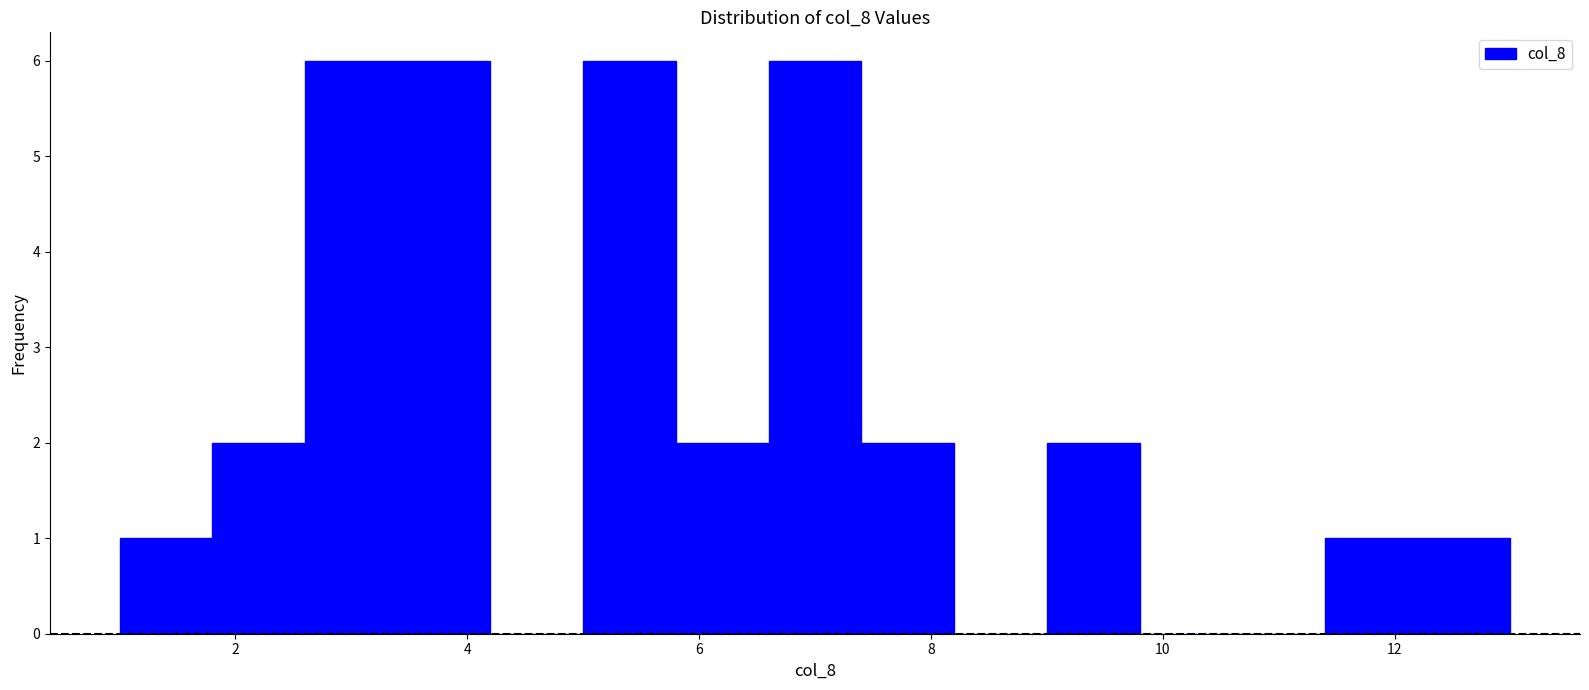

Reading left to right, transcribe this chart: for each bar, give the range it covers on the x-axis and its height. The values are not printed on the chart, so give them approximately, as read against the axis.

1.0 to 1.8: 1
1.8 to 2.6: 2
2.6 to 3.4: 6
3.4 to 4.2: 6
4.2 to 5.0: 0
5.0 to 5.8: 6
5.8 to 6.6: 2
6.6 to 7.4: 6
7.4 to 8.2: 2
8.2 to 9.0: 0
9.0 to 9.8: 2
9.8 to 10.6: 0
10.6 to 11.4: 0
11.4 to 12.2: 1
12.2 to 13.0: 1